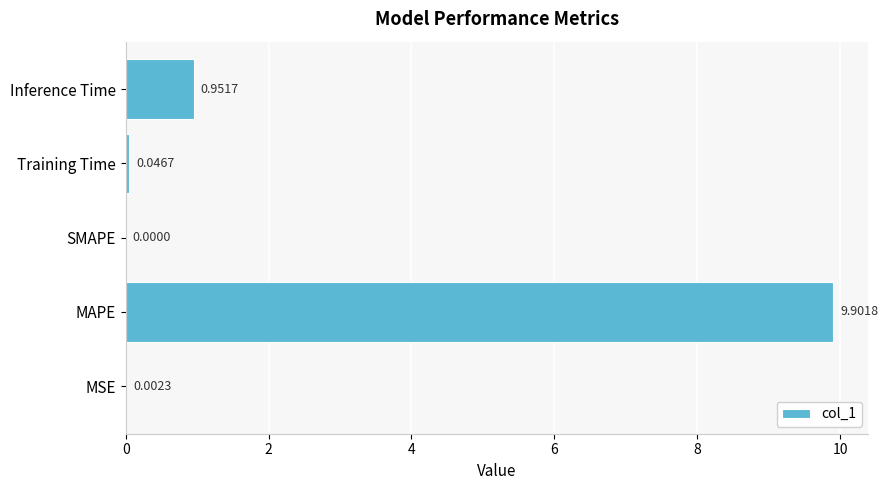

Which label corresponds to the largest value in the chart?

MAPE